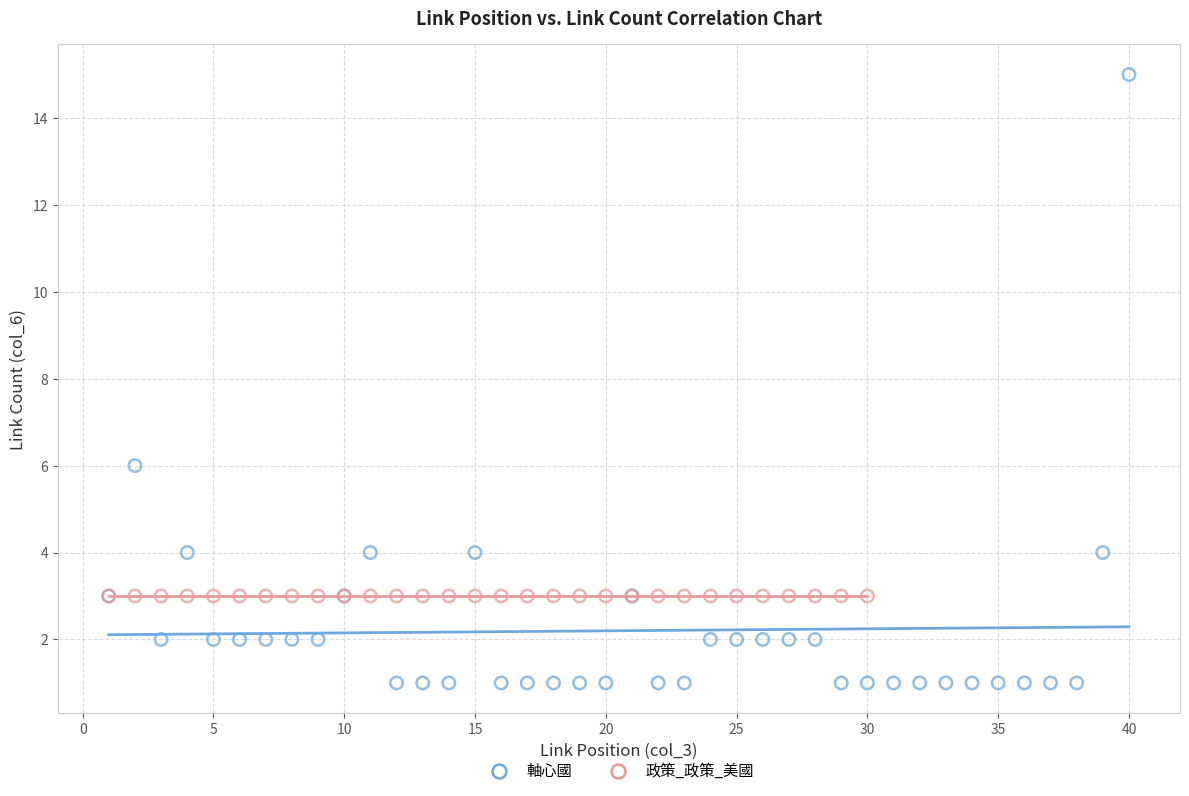

Which series contains the highest Y value?

軸心國